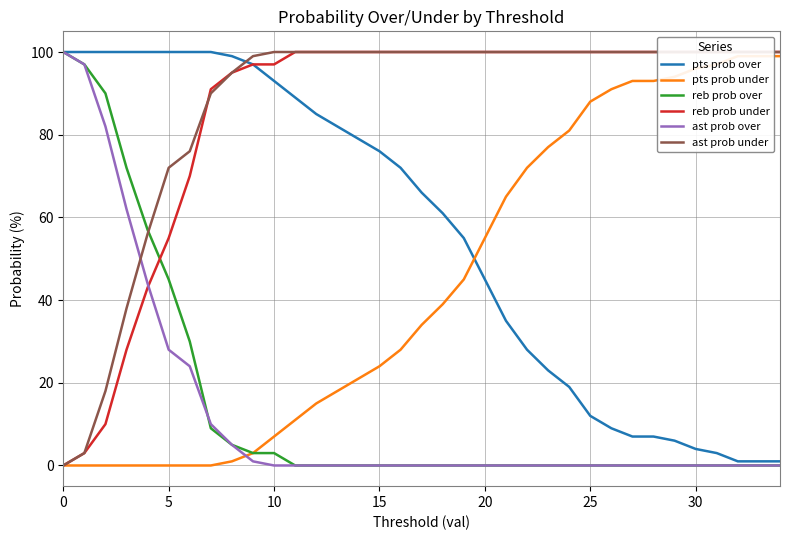

What is the label of the 32nd point from the left?

31